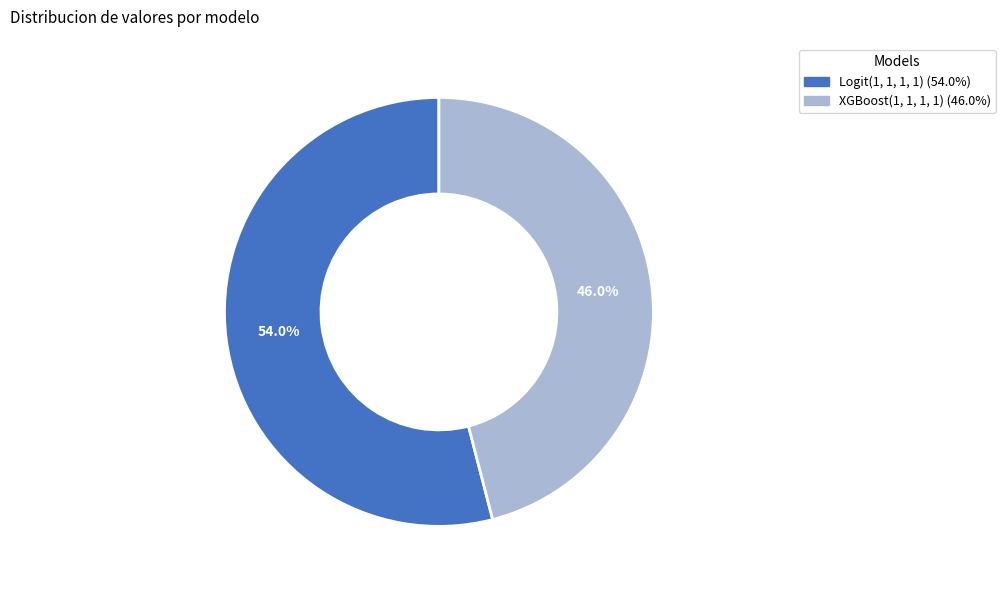

What percentage is NOT represented by Logit(1, 1, 1, 1)?

46.0%